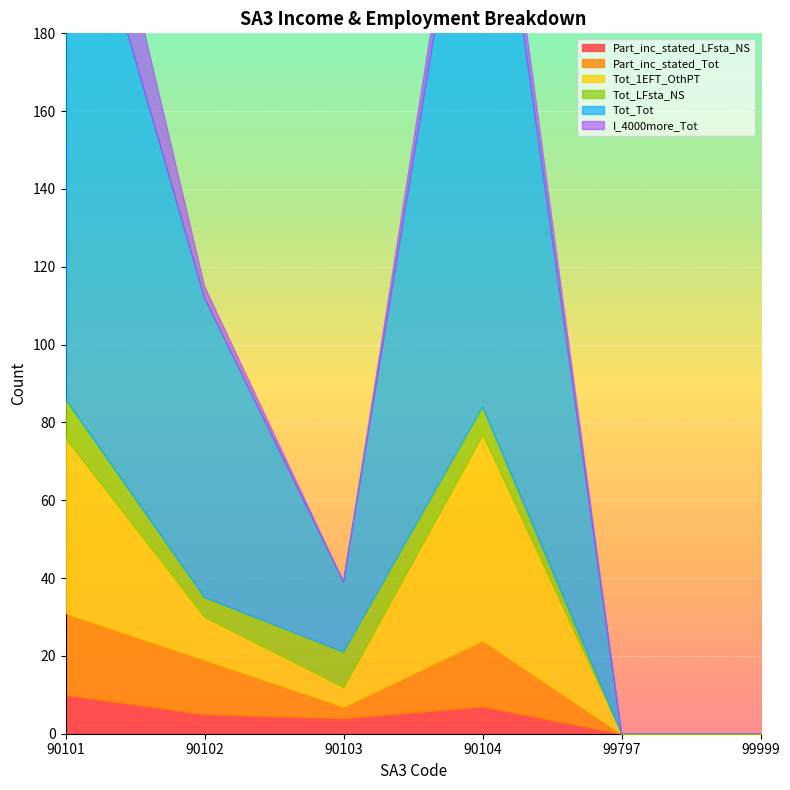

Reading left to right, transcribe all the data shown in this chart.

Part_inc_stated_LFsta_NS: 90101=10	90102=5	90103=4	90104=7	99797=0	99999=0
Part_inc_stated_Tot: 90101=21	90102=14	90103=3	90104=17	99797=0	99999=0
Tot_1EFT_OthPT: 90101=45	90102=11	90103=5	90104=53	99797=0	99999=0
Tot_LFsta_NS: 90101=10	90102=5	90103=9	90104=7	99797=0	99999=0
Tot_Tot: 90101=149	90102=77	90103=18	90104=171	99797=0	99999=0
I_4000more_Tot: 90101=31	90102=3	90103=0	90104=9	99797=0	99999=0